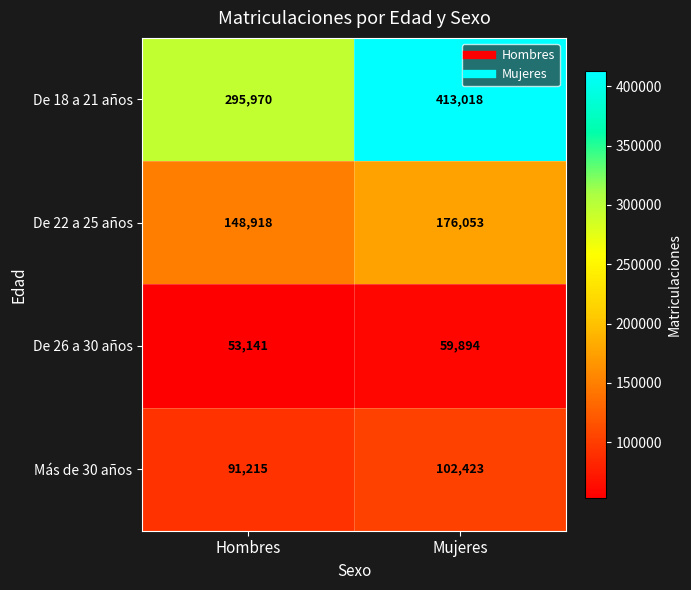

Is it true that De 18 a 21 años equals 413018 at Mujeres?

True